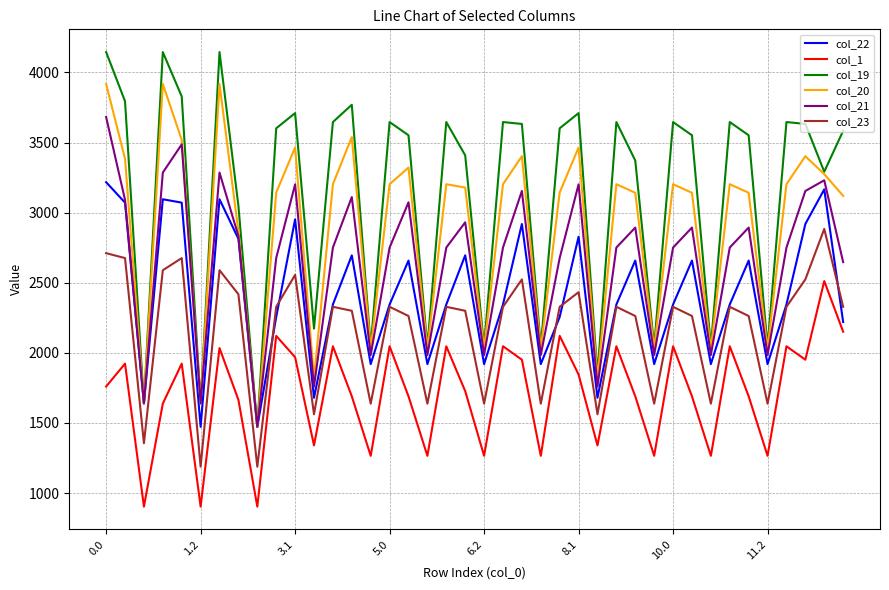

Rank the series by their maximum value, from highest to lowest.

col_19, col_20, col_21, col_22, col_23, col_1